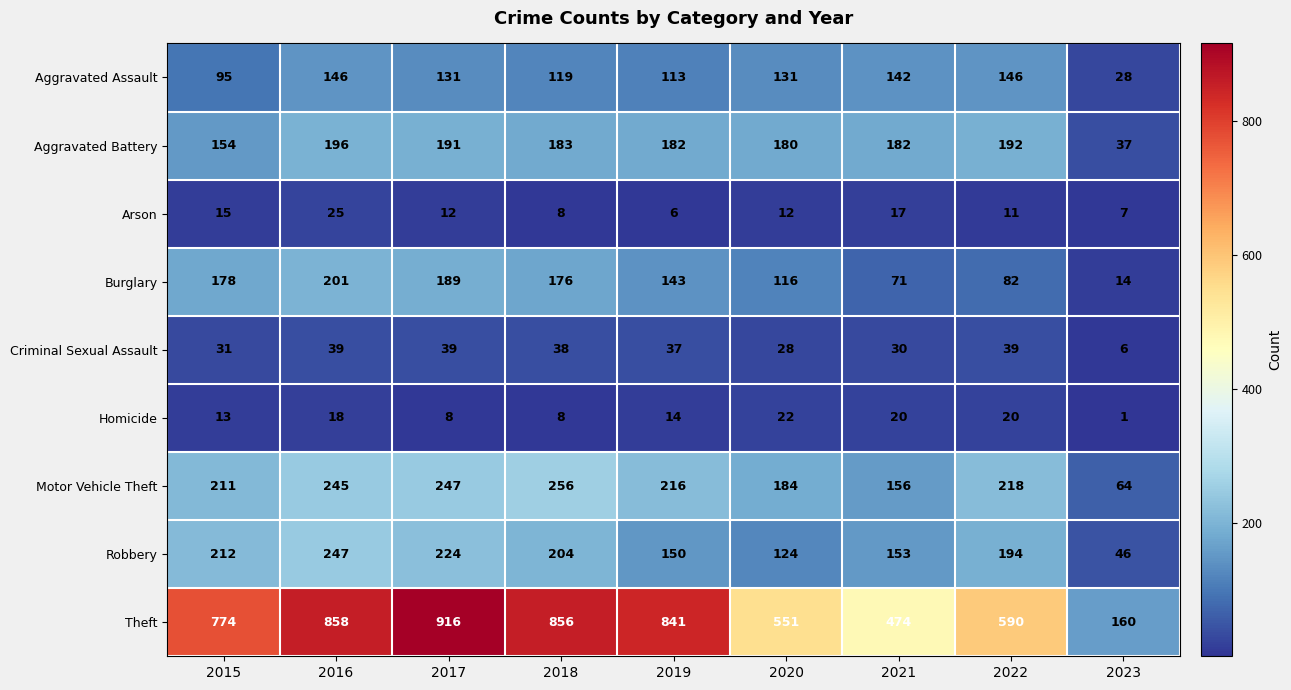

Rank the series by their maximum value, from lowest to highest.

Homicide, Arson, Criminal Sexual Assault, Aggravated Assault, Aggravated Battery, Burglary, Robbery, Motor Vehicle Theft, Theft